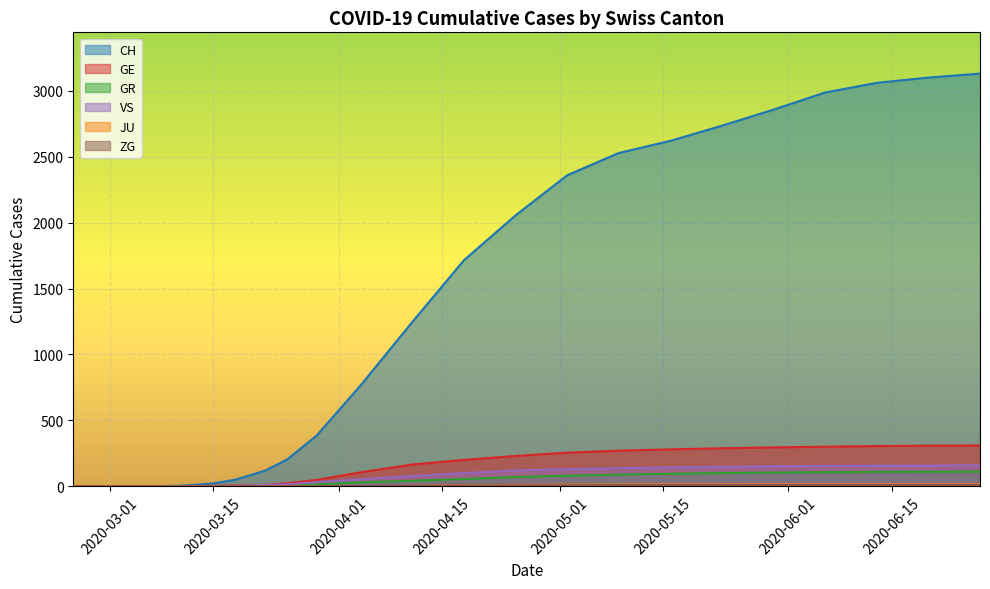

What is the difference between the highest and lowest values at 2020-04-26?

2184